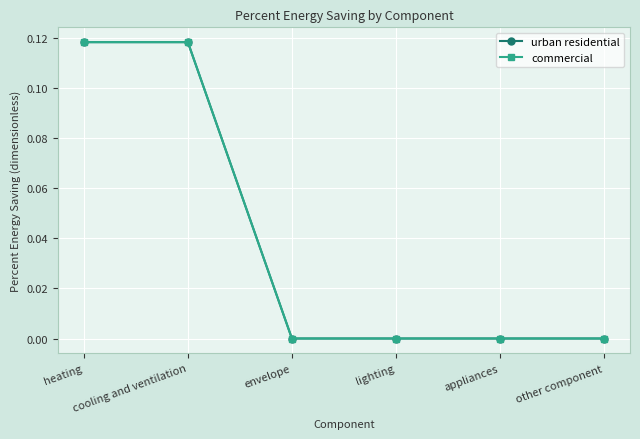

Is this an area chart (filled region under the line)?

No